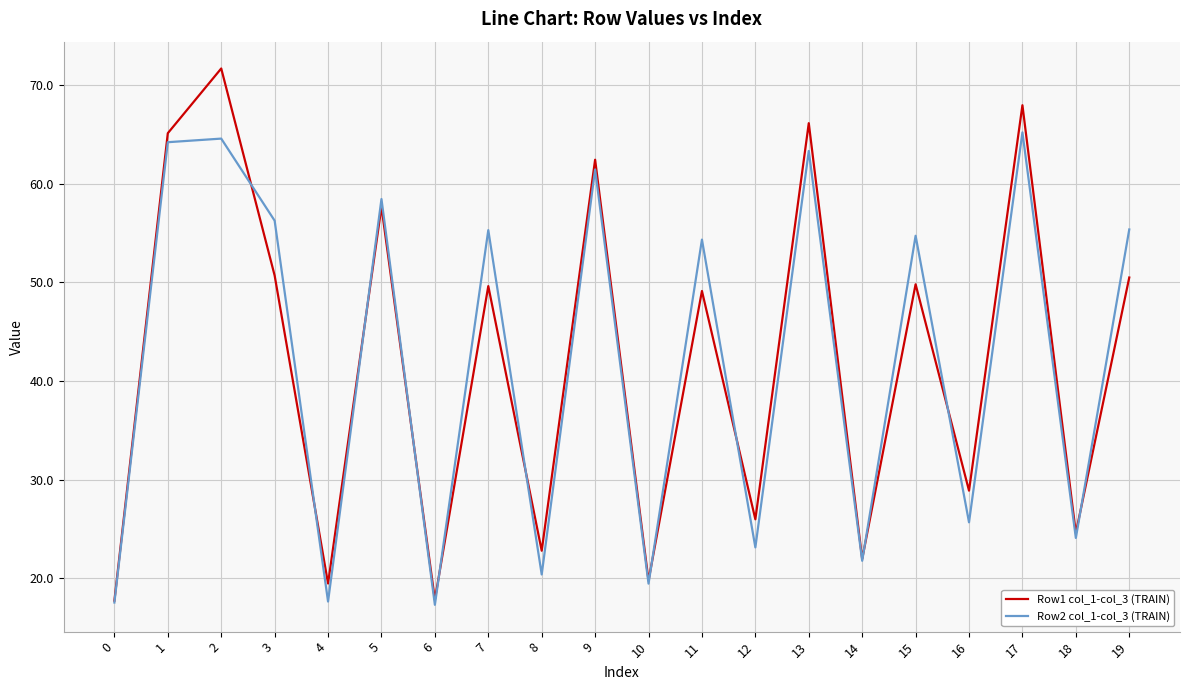

What is the difference between the maximum and minimum values in the Row2 col_1-col_3 (TRAIN) series?

47.9